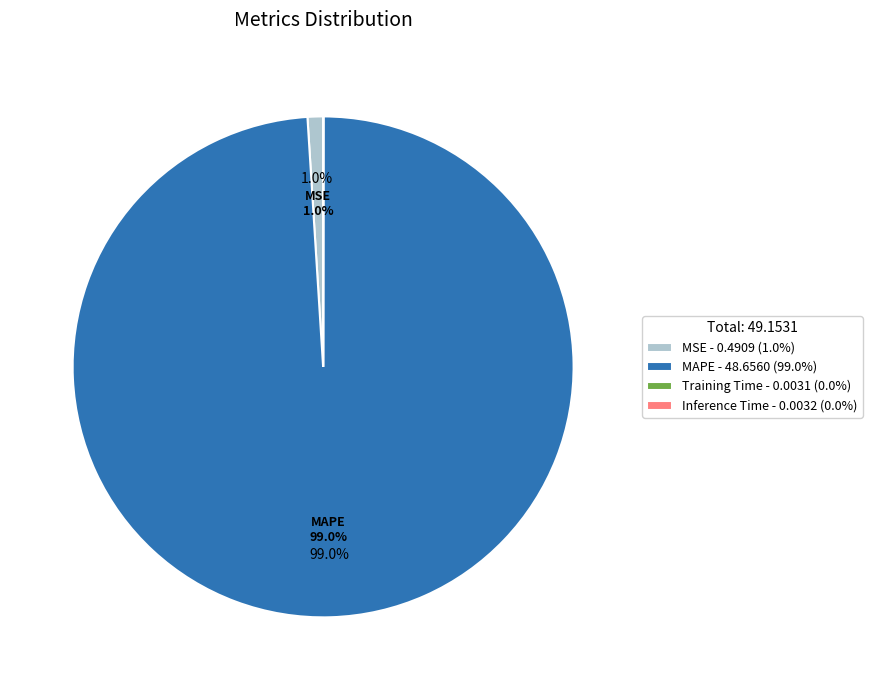

What percentage do MSE - 0.4909 (1.0%) and MAPE - 48.6560 (99.0%) together represent?

100.0%